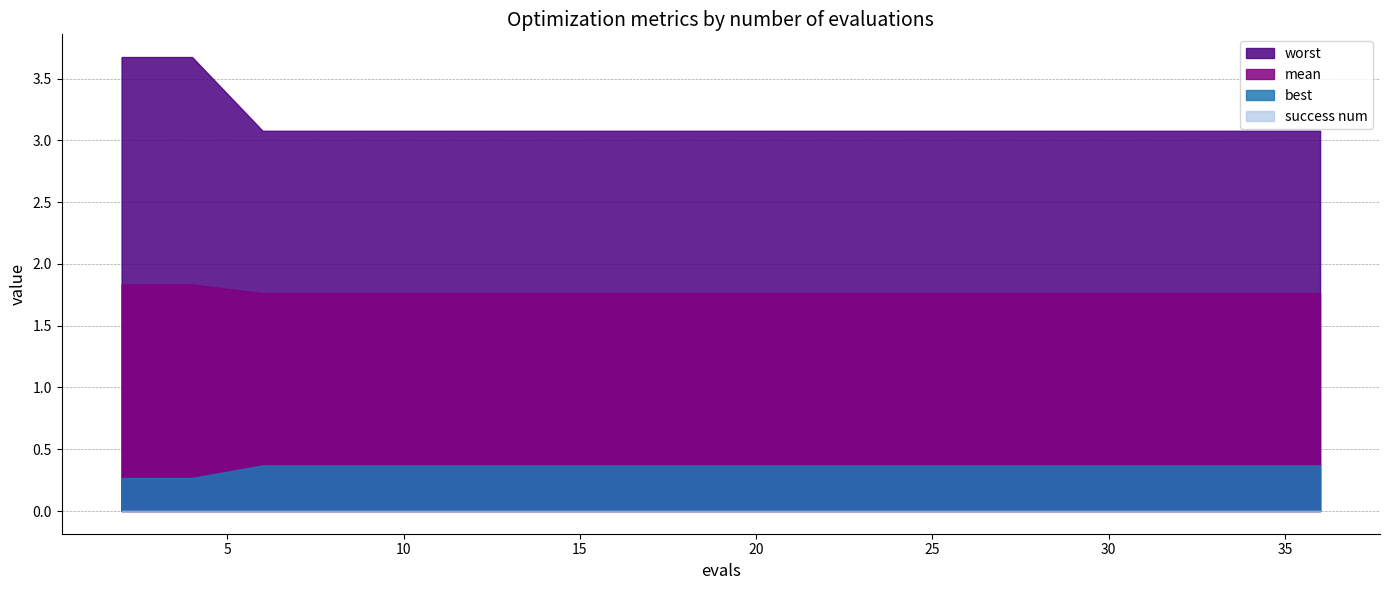

The value of mean at 4 is 3.0. True or false?

False